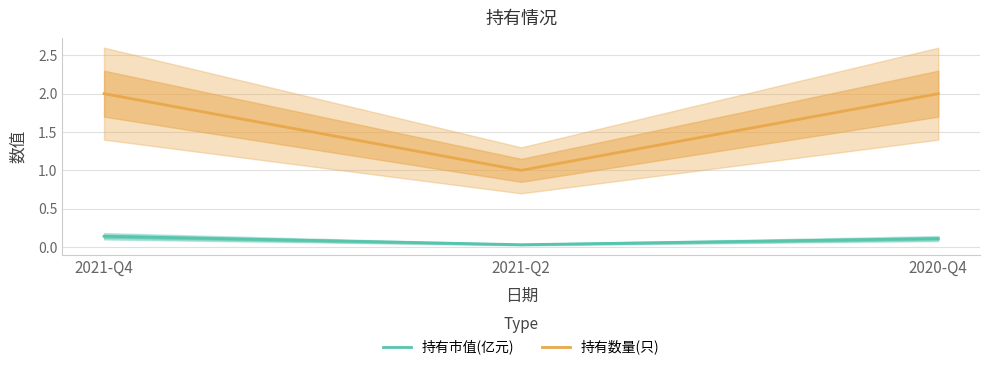

How many values in the 持有数量(只) series are below 2?

1